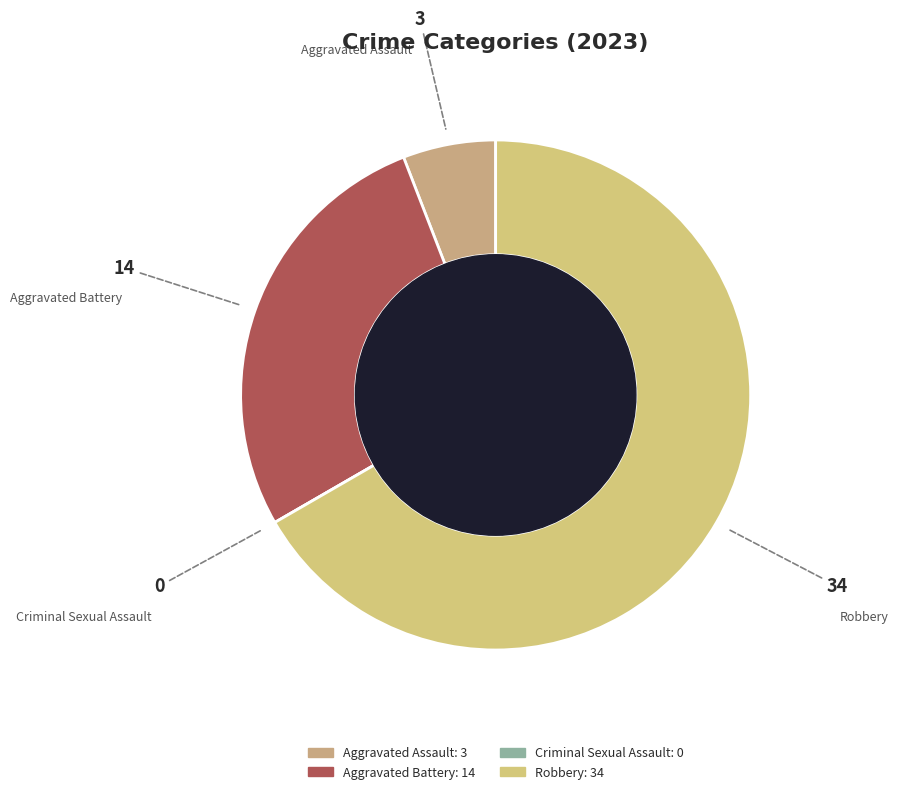

Is Aggravated Battery the majority of the pie?

No